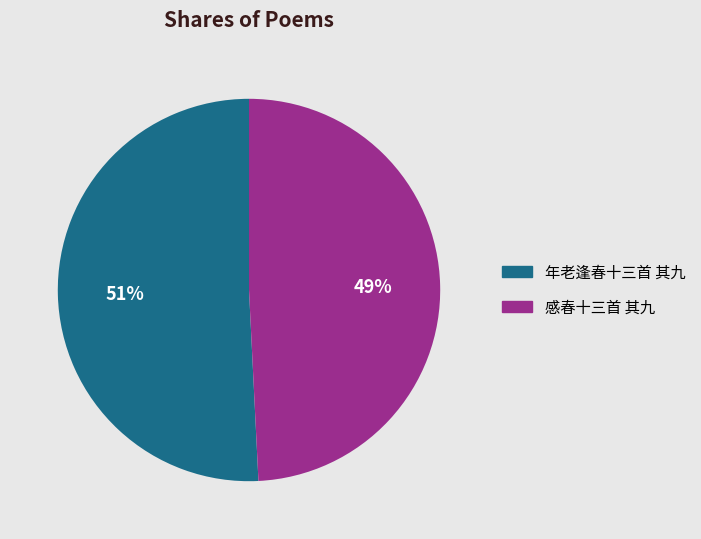

What percentage is the 感春十三首 其九 slice, to the nearest percent?

49%